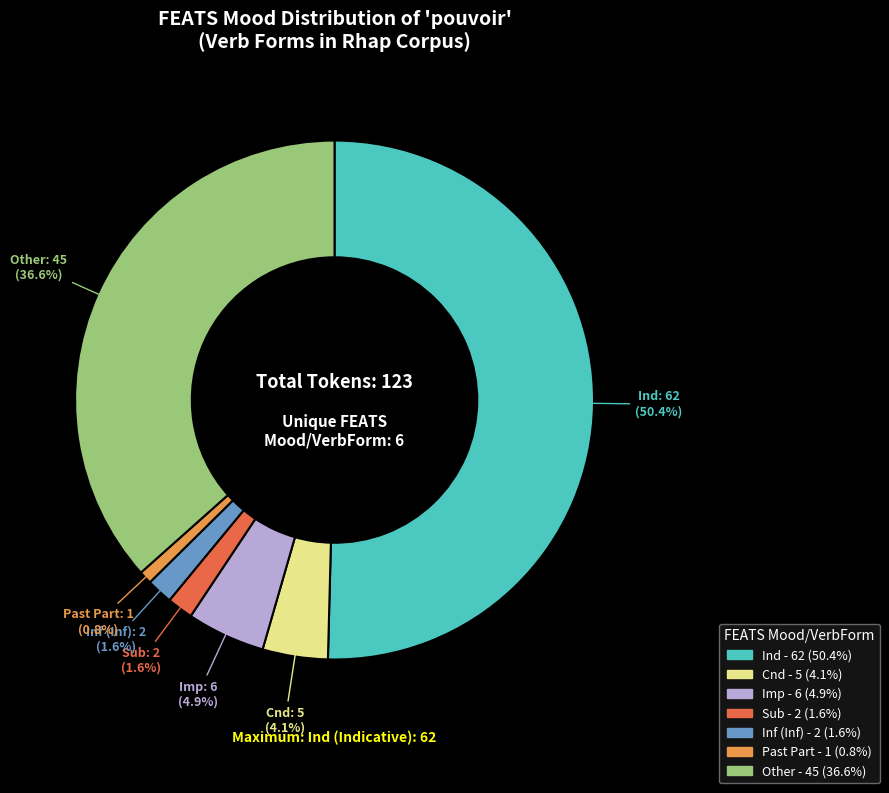

How many segments does this pie chart have?

7